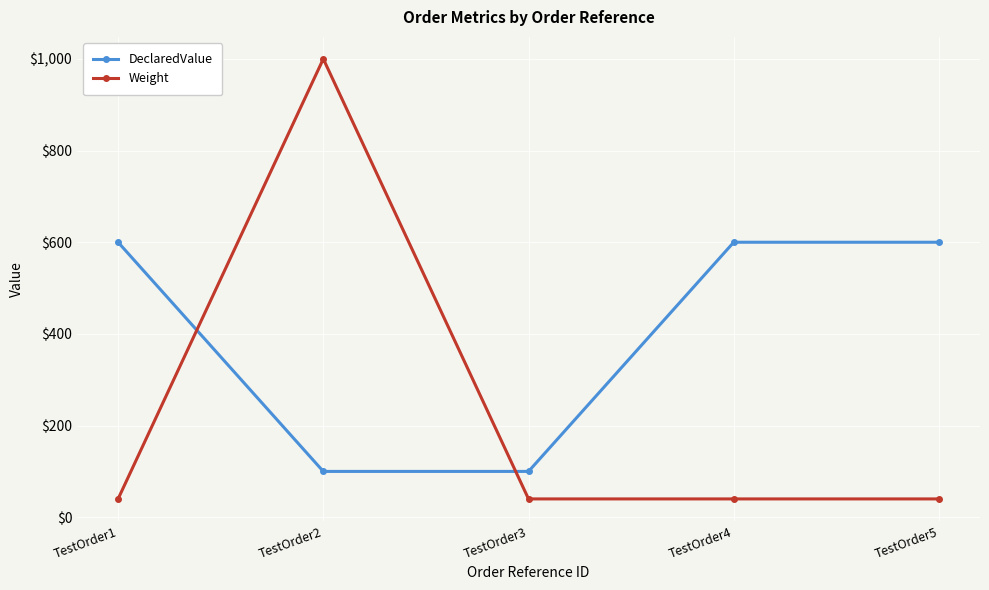

Rank the series by their maximum value, from lowest to highest.

DeclaredValue, Weight